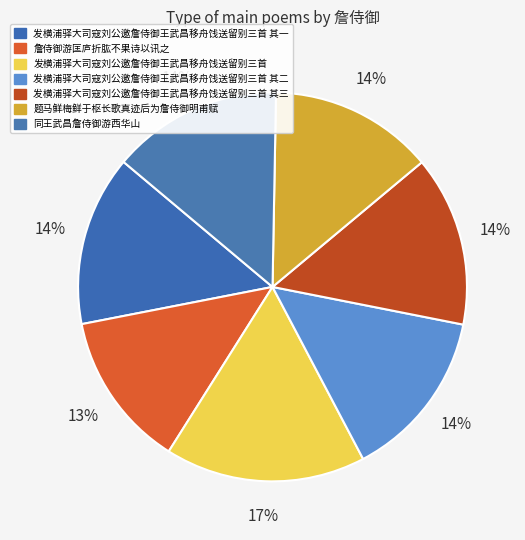

How much of the chart is everything except 题马鲜梅鲜于枢长歌真迹后为詹侍御明甫赋?

86.4%